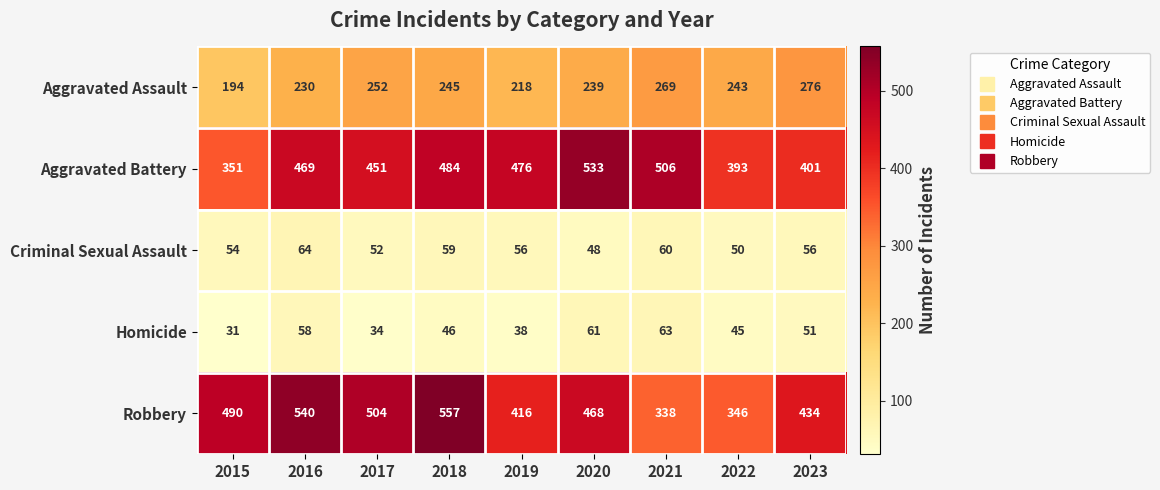

The Aggravated Assault series shows 243 at 2022. True or false?

True